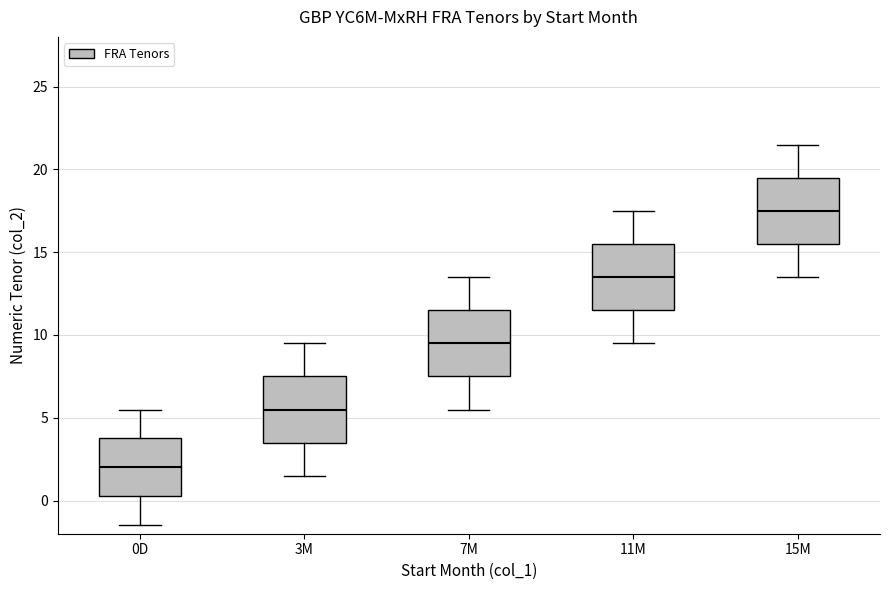

Reading left to right, transcribe this box plot: for each box, give where its median line is, the range the box spans, and where its two whiskers end, as read against the y-axis. The values are not printed on the chart, so give them approximately, as read against the axis.

0D: median 2.0, box 0.5 to 4.0, whiskers -1.5 to 5.5
3M: median 5.5, box 3.5 to 7.5, whiskers 1.5 to 9.5
7M: median 9.5, box 7.5 to 11.5, whiskers 5.5 to 13.5
11M: median 13.5, box 11.5 to 15.5, whiskers 9.5 to 17.5
15M: median 17.5, box 15.5 to 19.5, whiskers 13.5 to 21.5